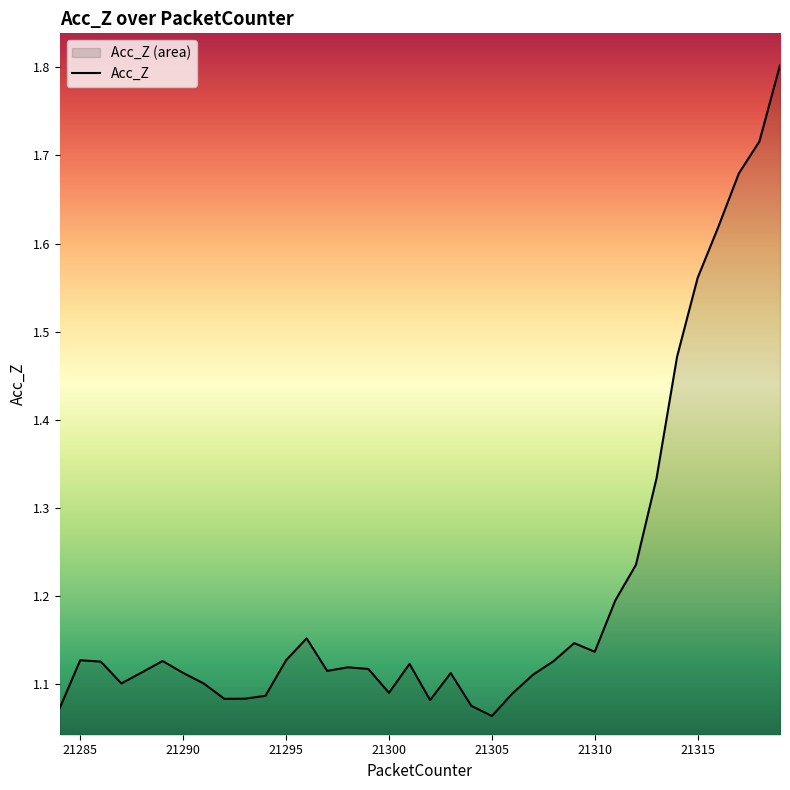

What is the maximum value shown in the chart?

1.8